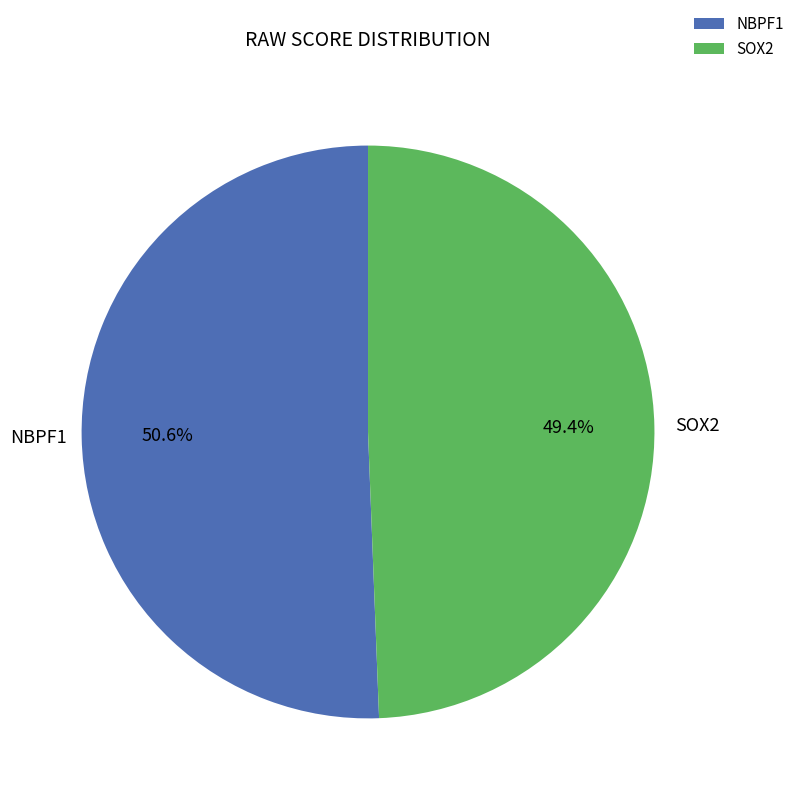

Count the number of slices in the pie.

2